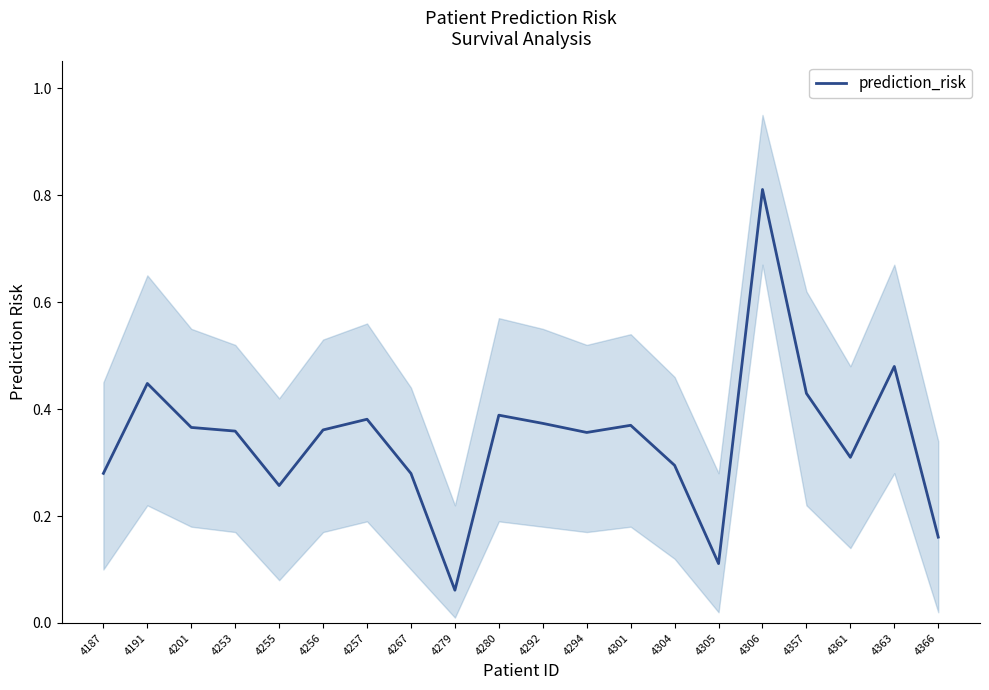

The value at 4305 is 0.0. True or false?

False